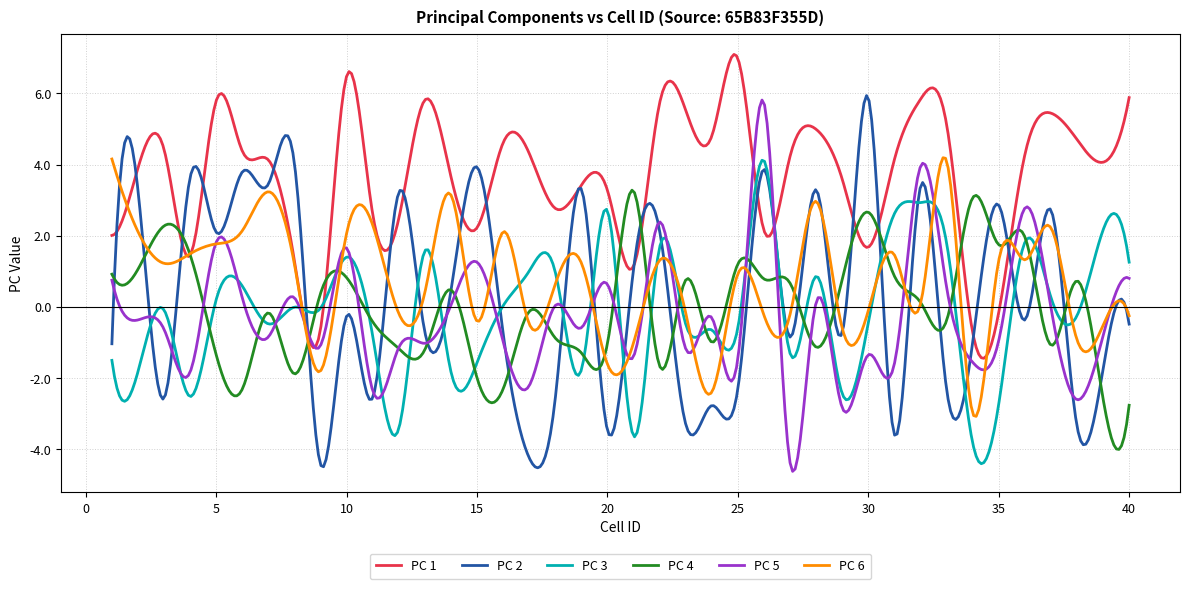

Which series has the largest total across all categories?

PC 1